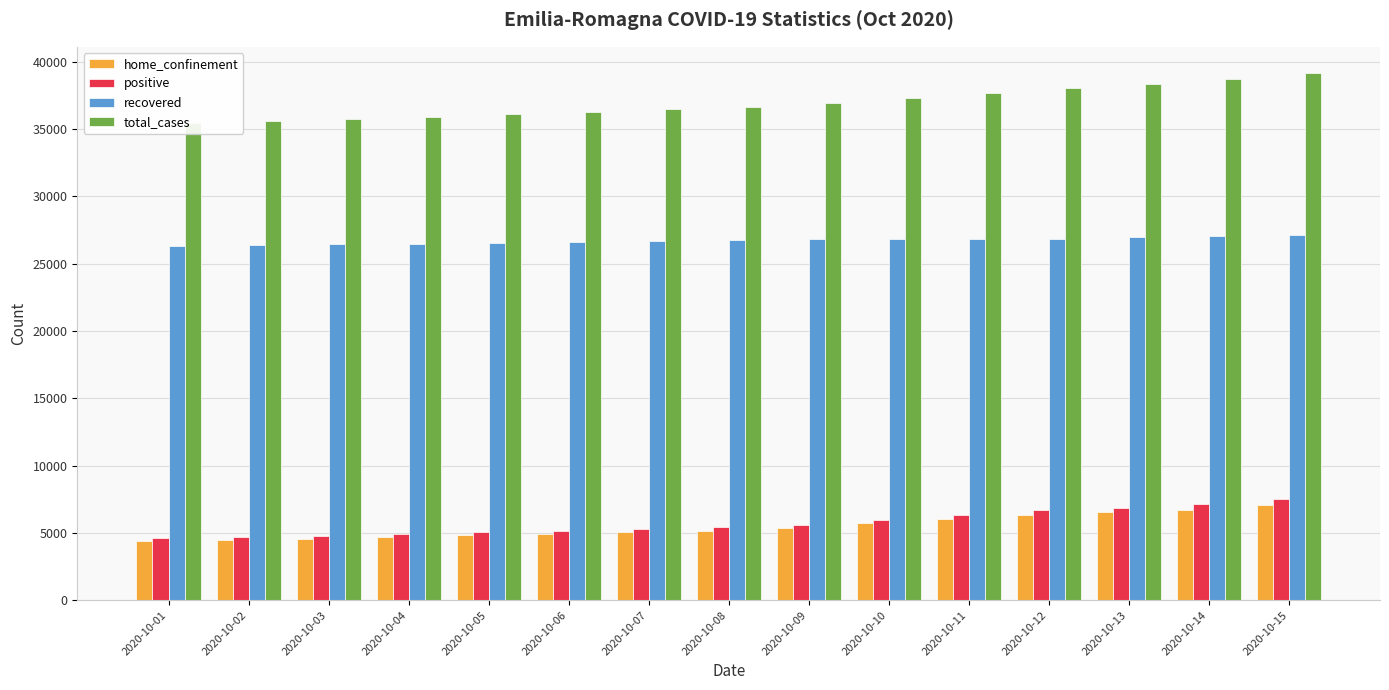

What is the difference between the second highest and second lowest values in the positive series?

2471